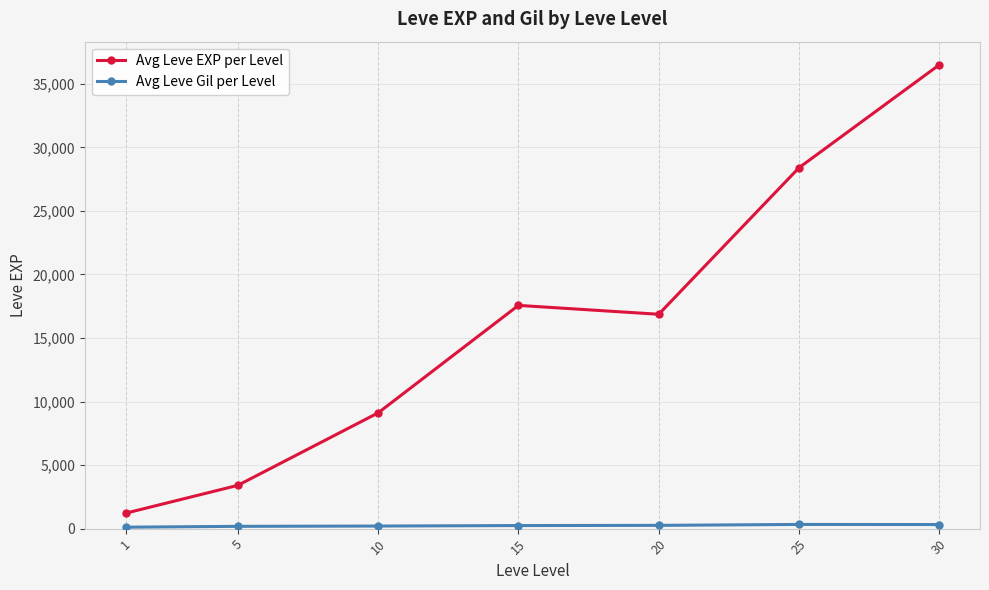

Which series has the largest total across all categories?

Avg Leve EXP per Level